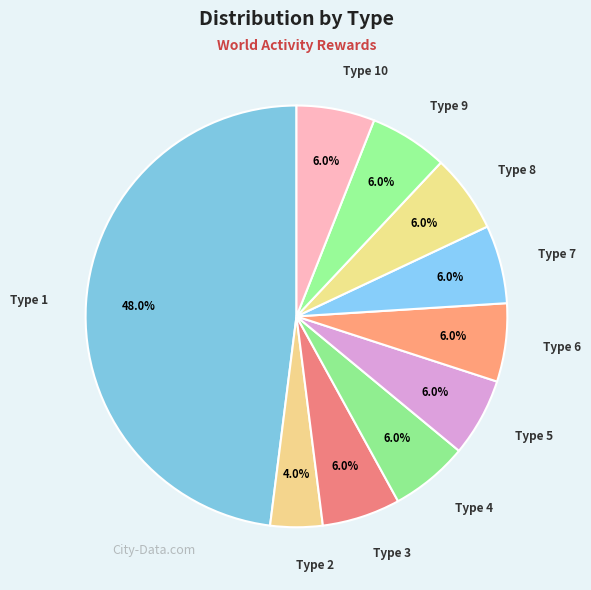

To the nearest percent, what percentage of the pie is Type 6?

6%